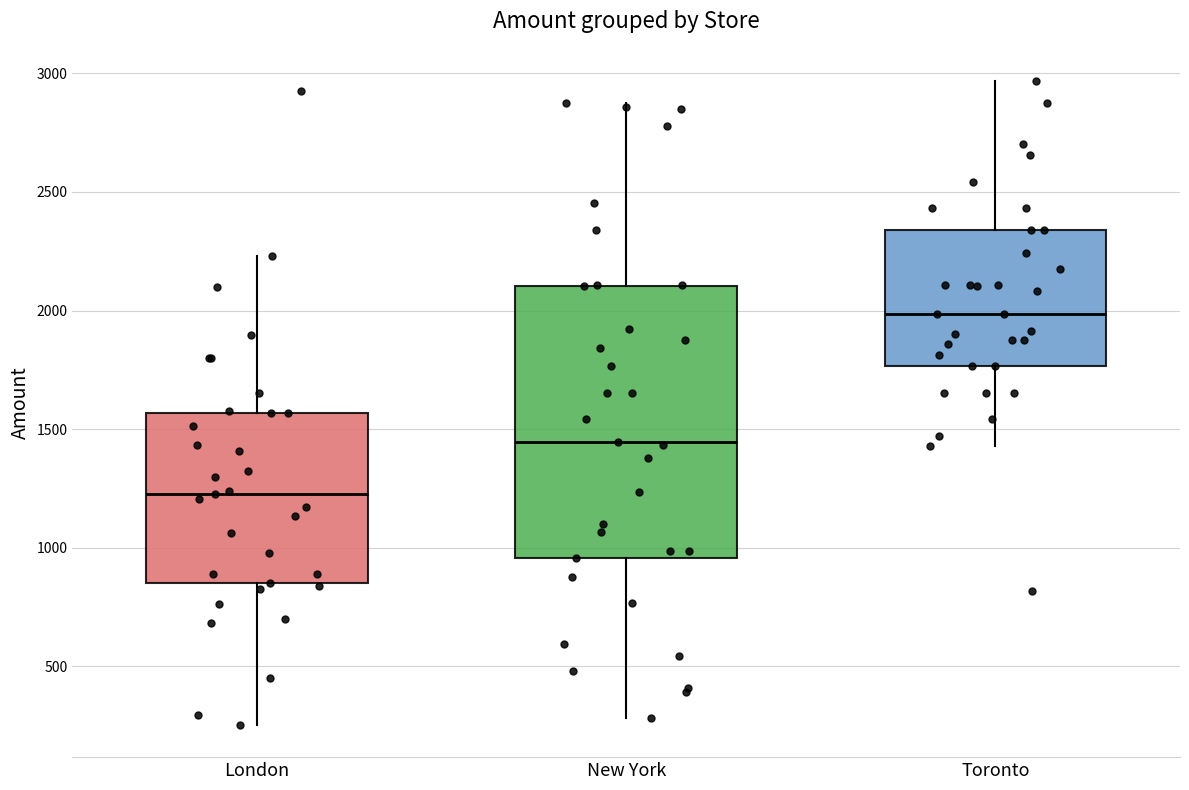

Reading left to right, read every box against the y-axis: the position of its median line, the range the box covers, and the ends of its whiskers. The values are not printed on the chart, so give them approximately, as read against the axis.

London: median 1250, box 850 to 1550, whiskers 250 to 2250
New York: median 1450, box 950 to 2100, whiskers 300 to 2900
Toronto: median 2000, box 1750 to 2350, whiskers 1450 to 2950